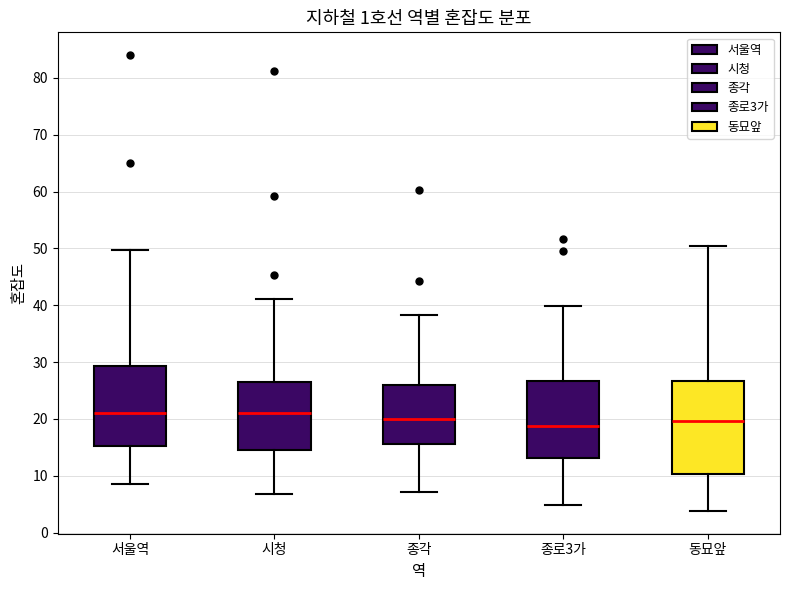

Where does the upper whisker of the box for 종로3가 end on the y-axis? The values are not printed on the chart, so give them approximately, as read against the axis.

40